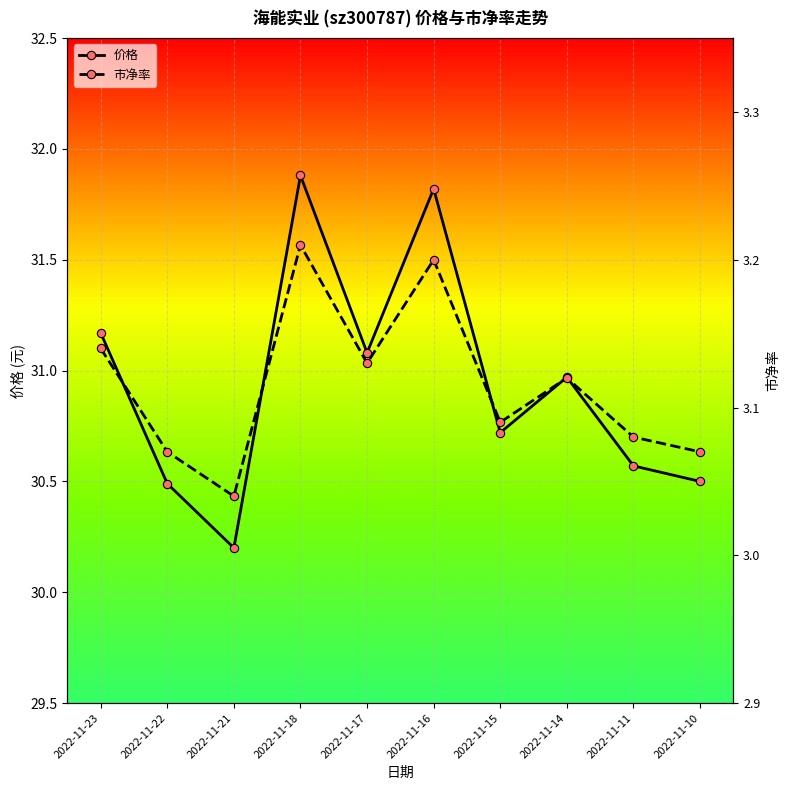

True or false: 价格 and 市净率 cross at least once.

False